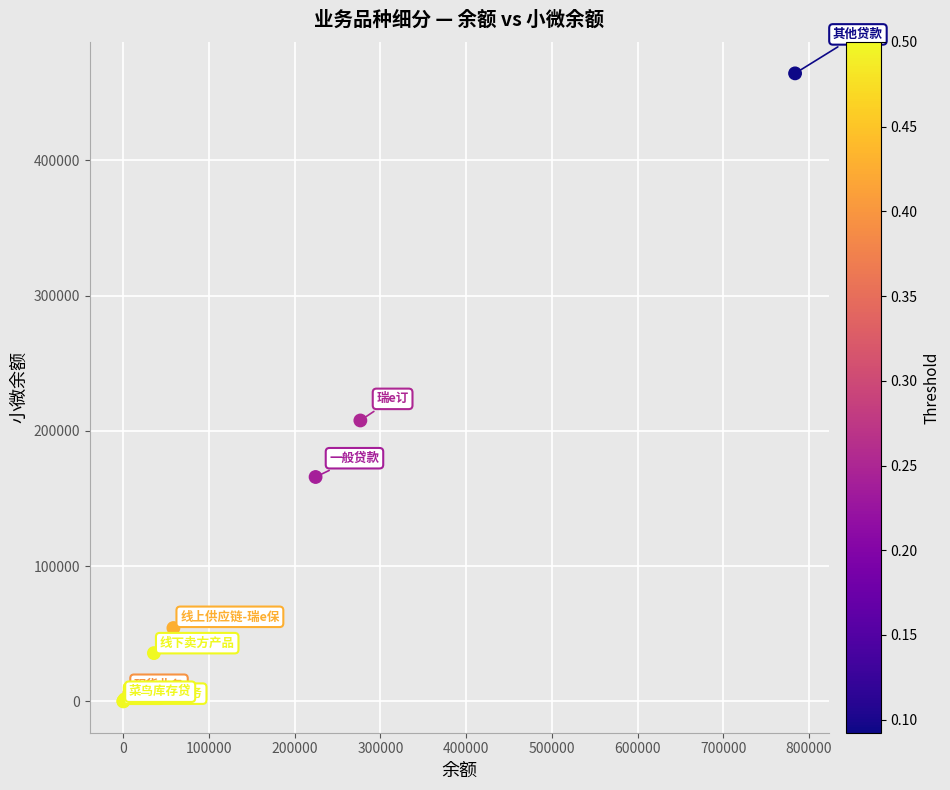

What Y value in the scatter plot is closest to 232146?

207654.7